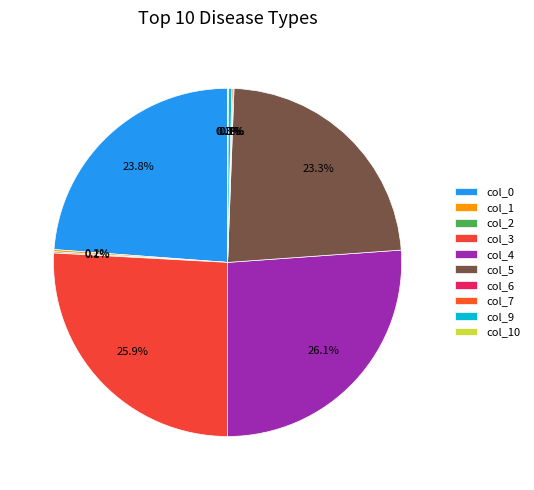

Is there a majority slice in this chart?

No